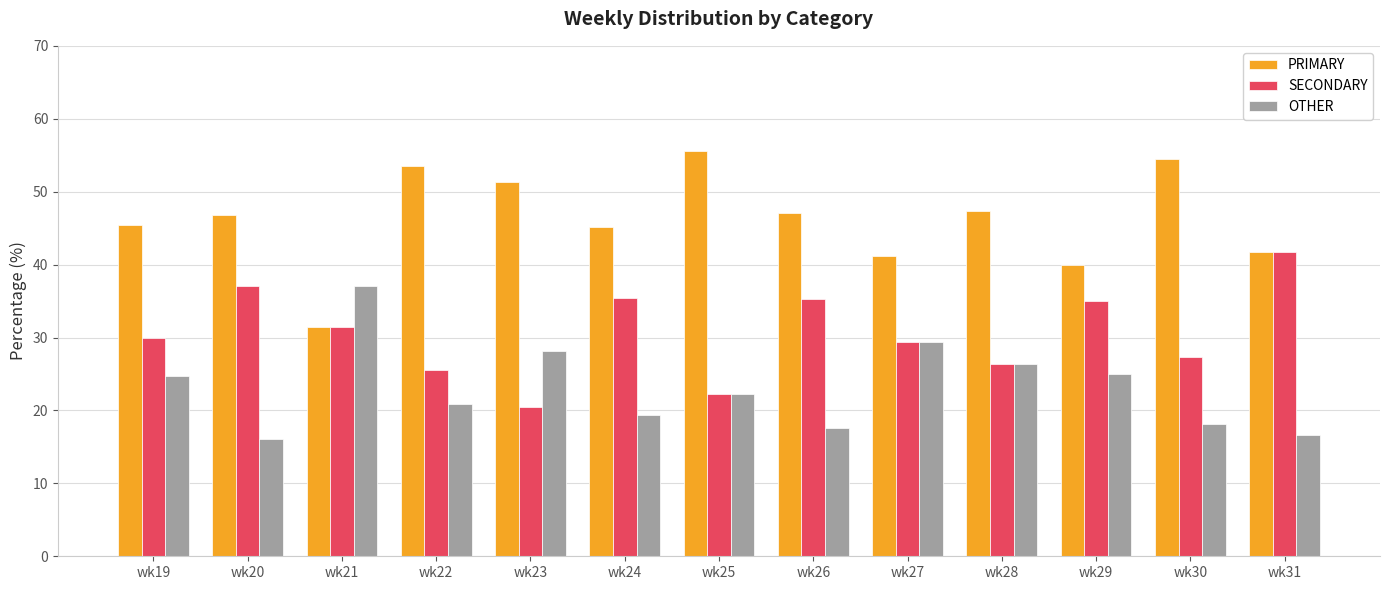

True or false: OTHER has a value of 32.8 at wk24.

False